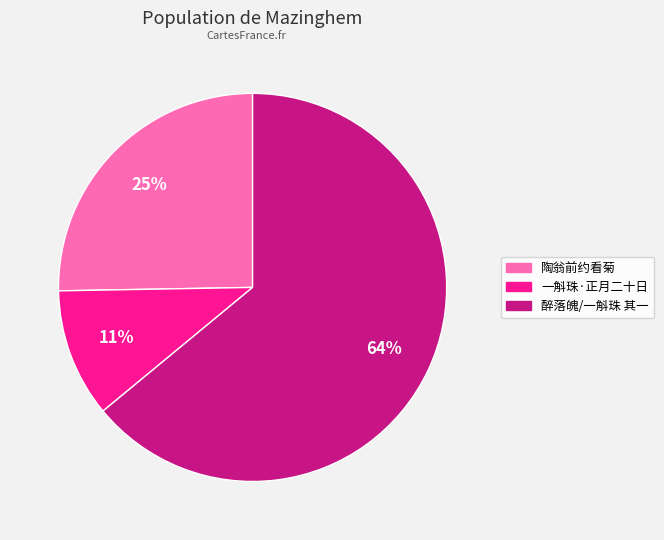

To the nearest percent, what is the average slice percentage?

33%